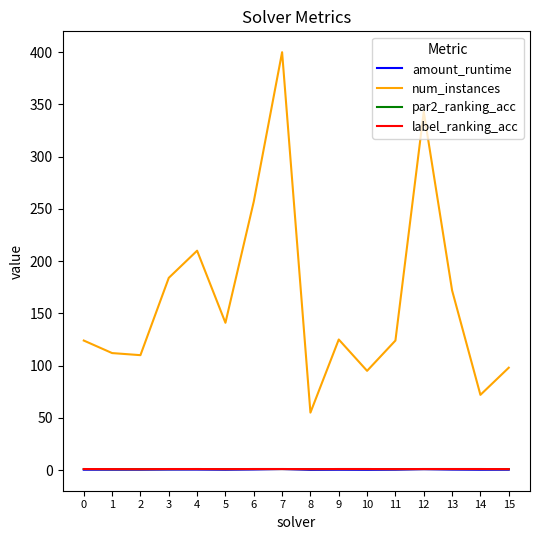

What is the average value of the amount_runtime series?

0.4